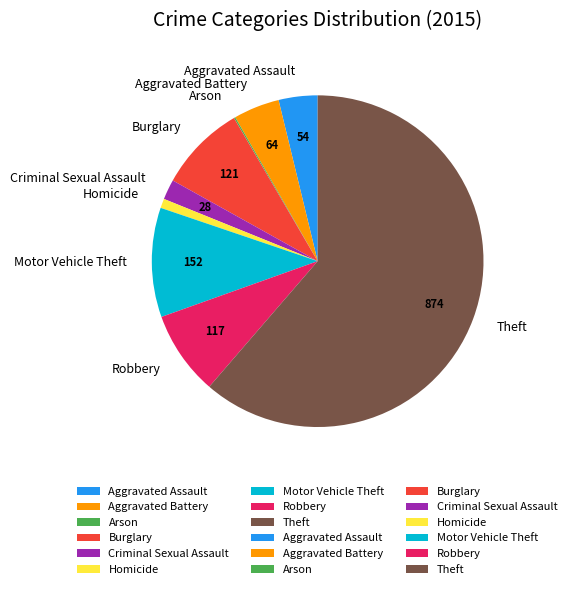

Which has a higher value, Burglary or Criminal Sexual Assault?

Burglary